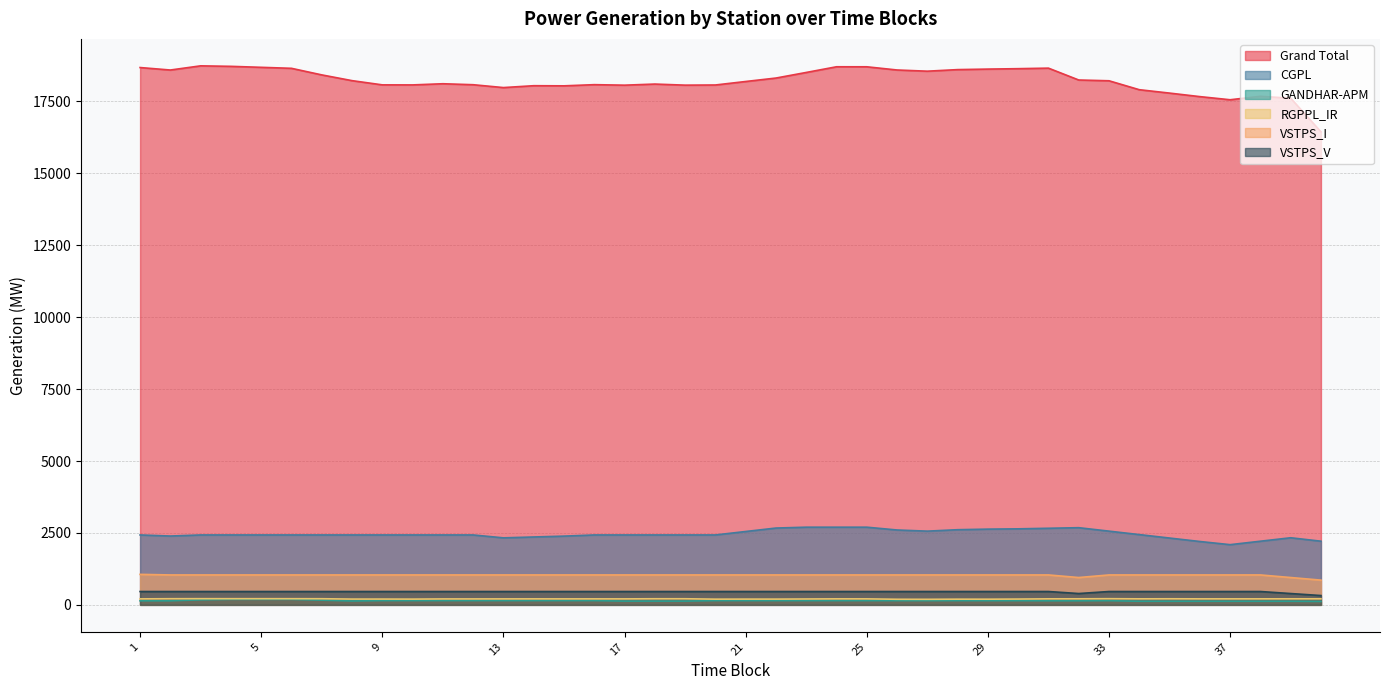

Rank the series at 5 from highest to lowest value.

Grand Total, CGPL, VSTPS_I, VSTPS_V, RGPPL_IR, GANDHAR-APM